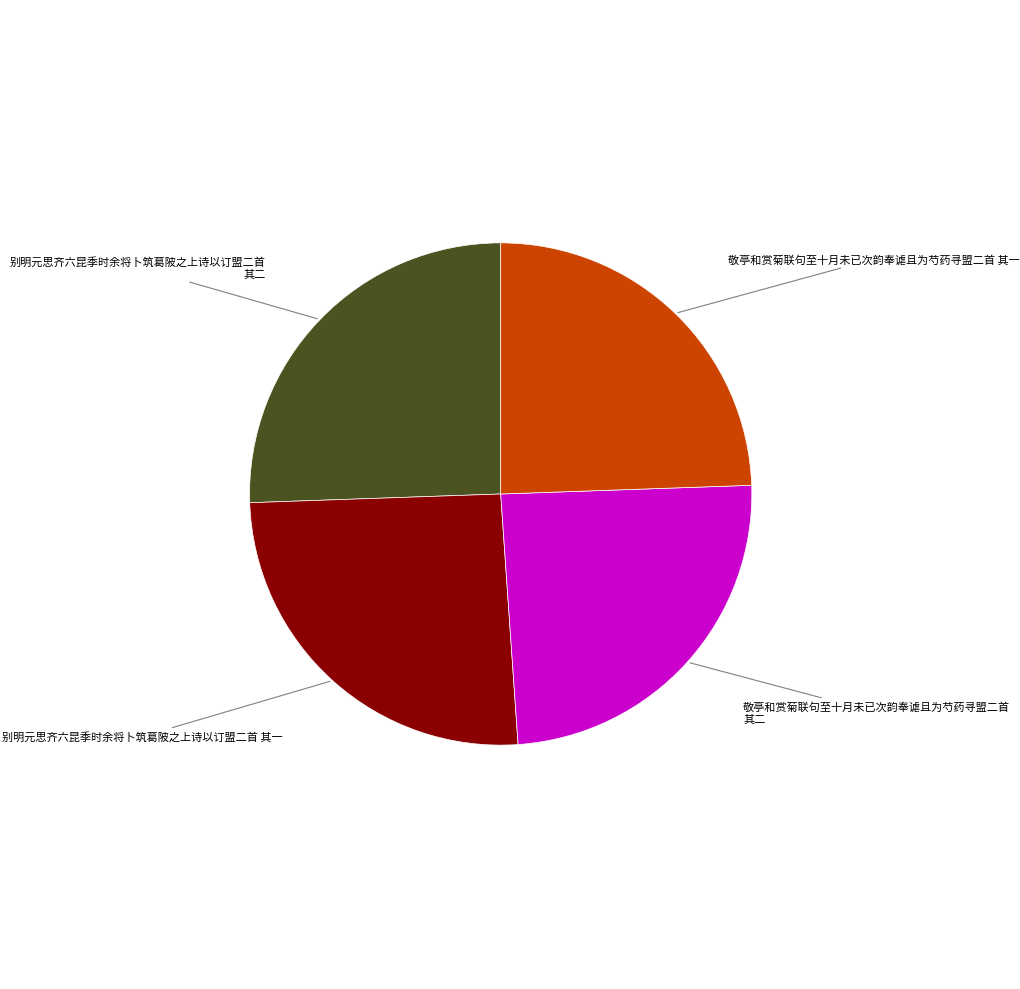

Is there any slice that represents more than half of the pie?

No